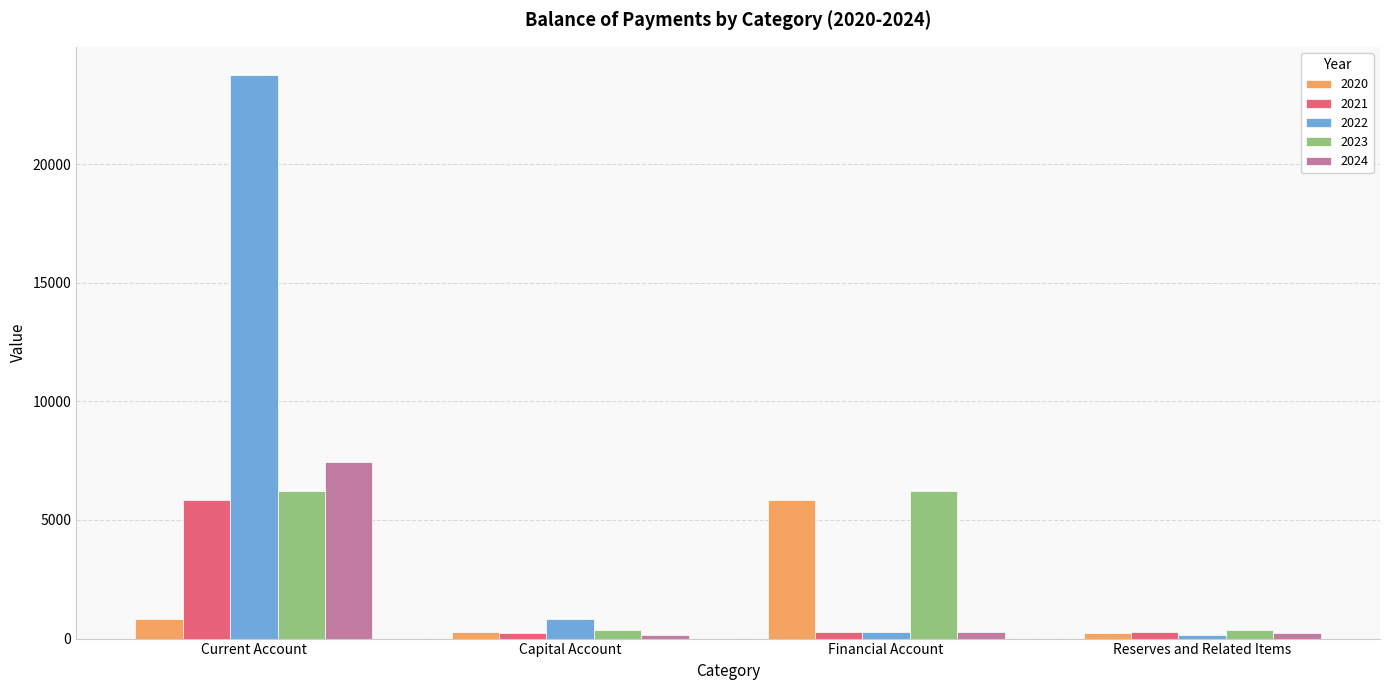

Which series has the widest spread of values?

2022